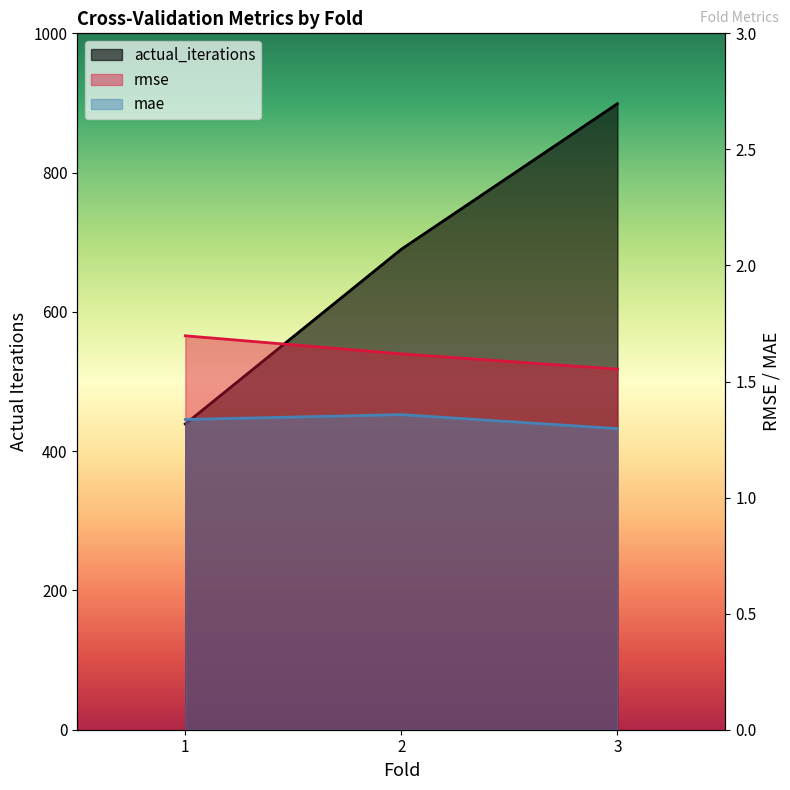

How many data points in actual_iterations are less than 690?

1